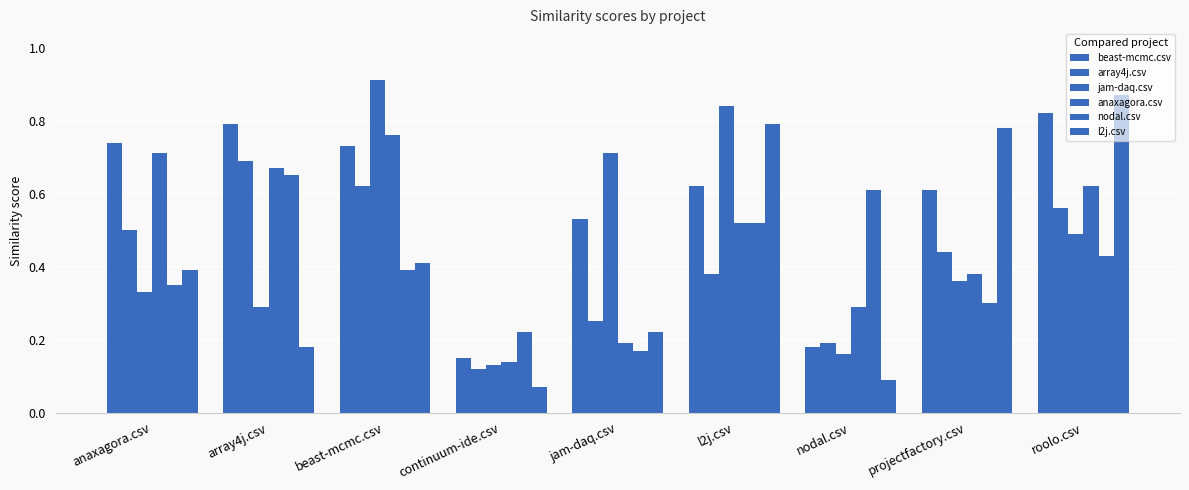

How many data points does each series have?

9